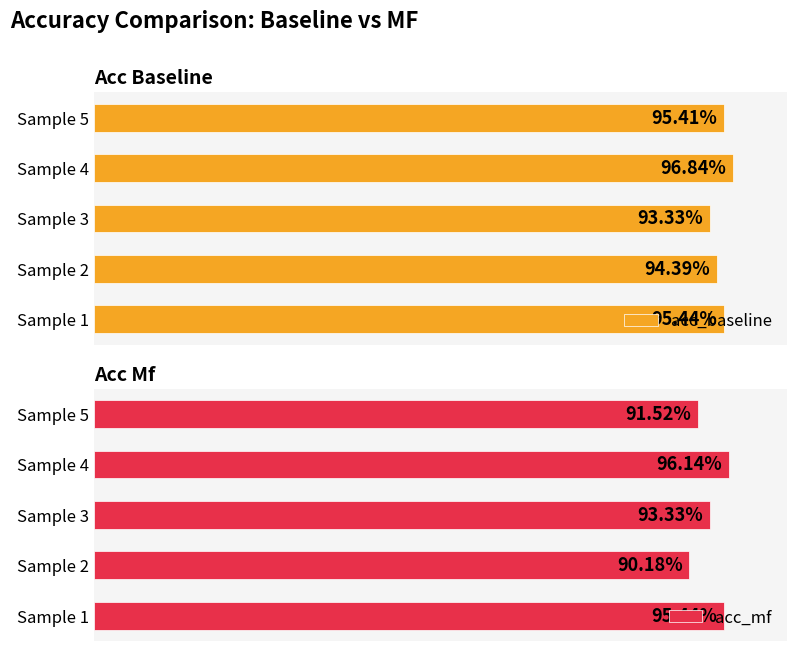

Which has a higher value, Sample 1 or Sample 4?

Sample 4